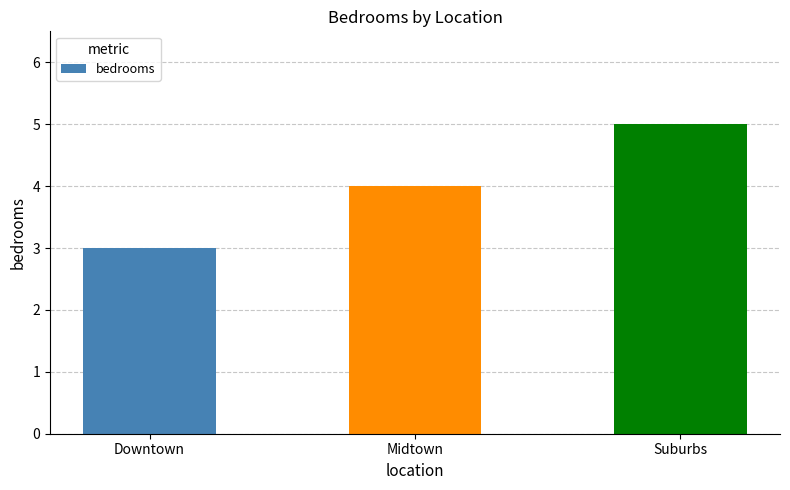

What is the difference between the maximum and minimum values?

2